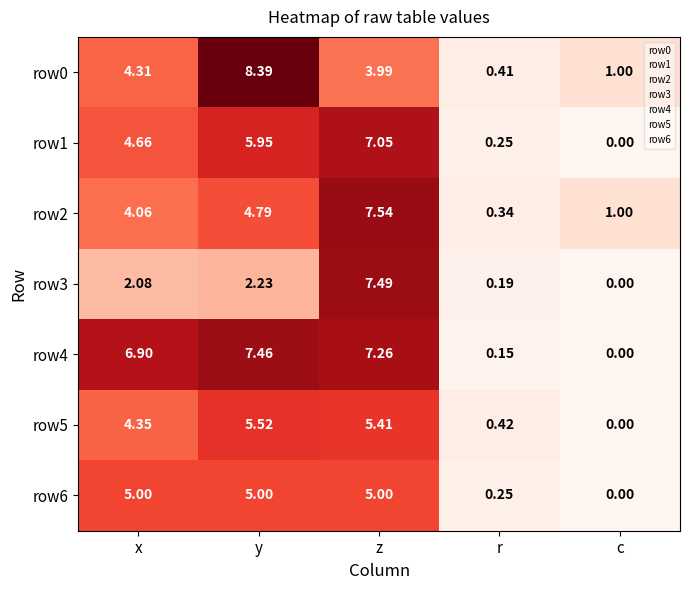

Which series changed the most between y and r?

row0